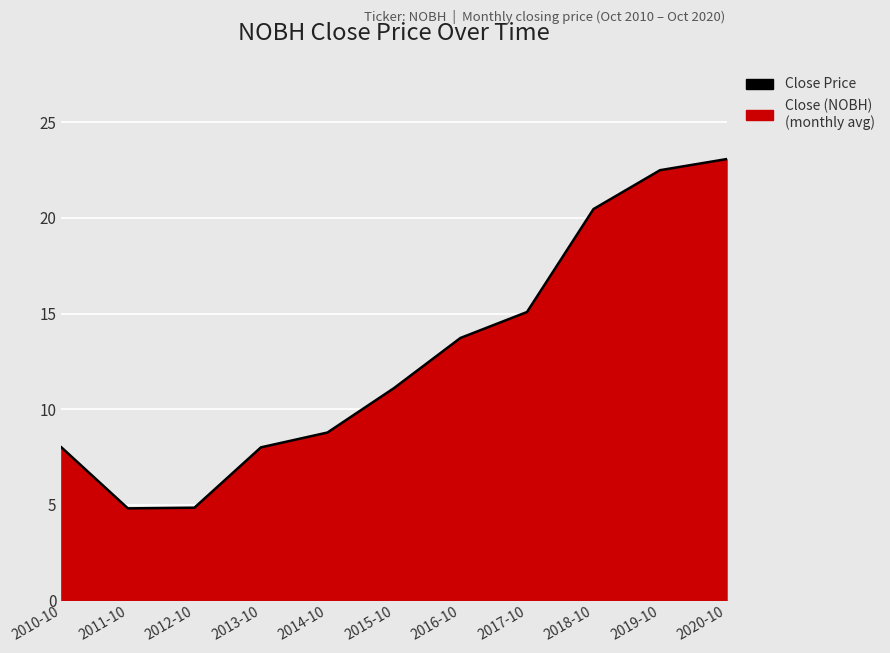

List the labels in order of value, largest first.

2020-10, 2019-10, 2018-10, 2017-10, 2016-10, 2015-10, 2014-10, 2010-10, 2013-10, 2012-10, 2011-10